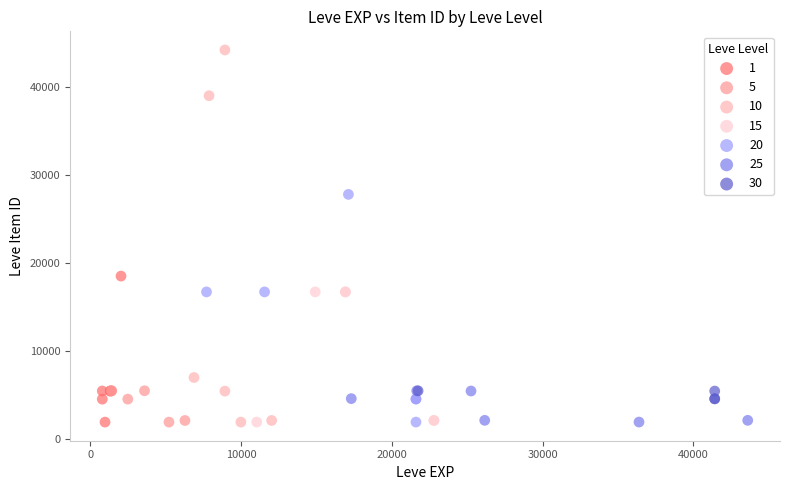

Which series reaches the maximum Y coordinate?

10